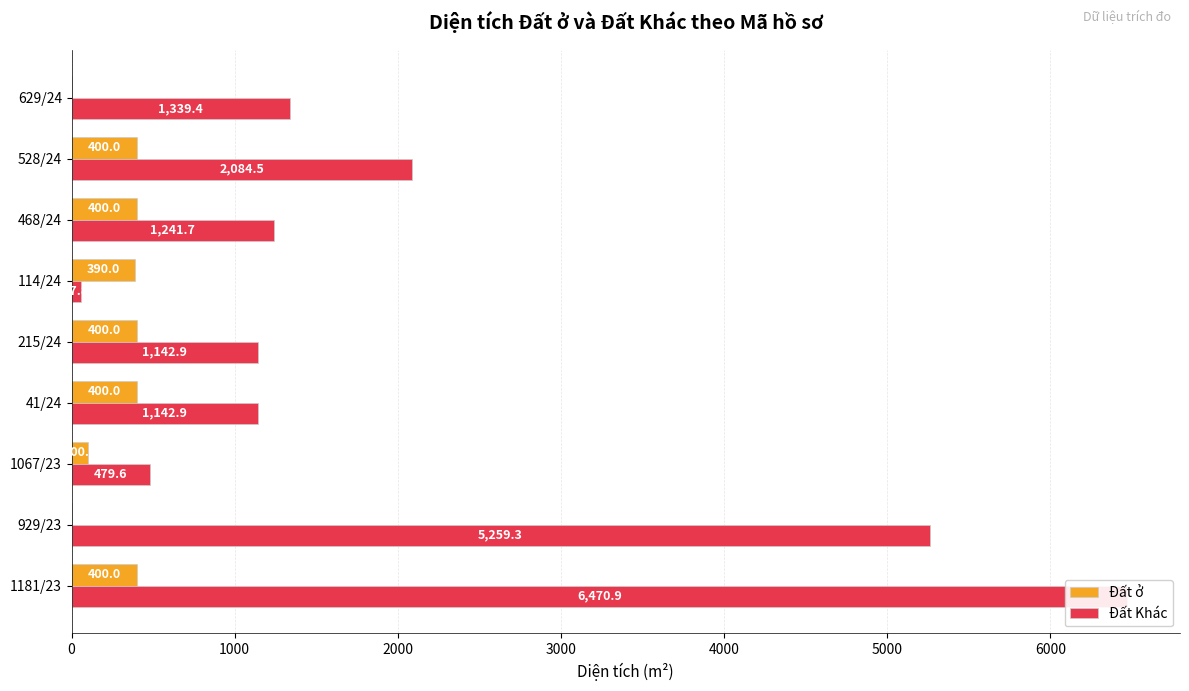

List the series in order of their overall mean, lowest first.

Đất ở, Đất Khác